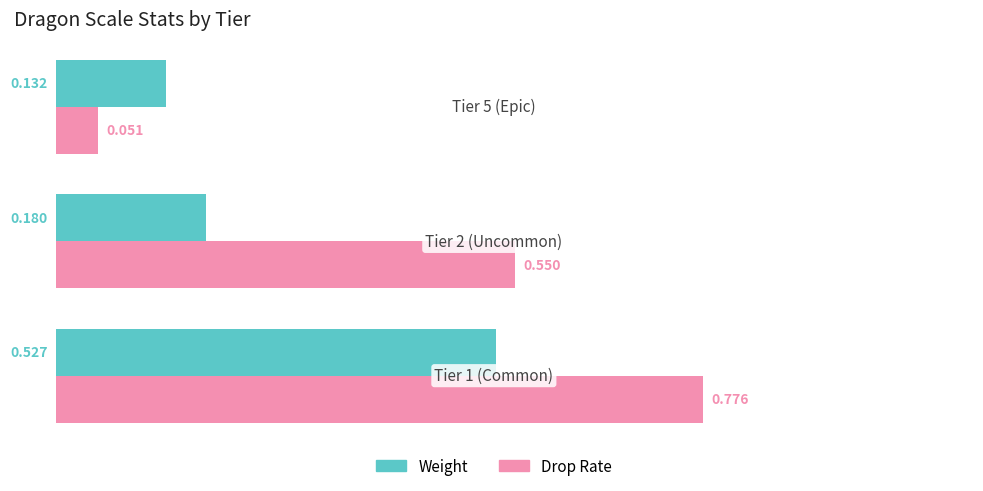

List the series in order of their peak value, lowest first.

Weight, Drop Rate